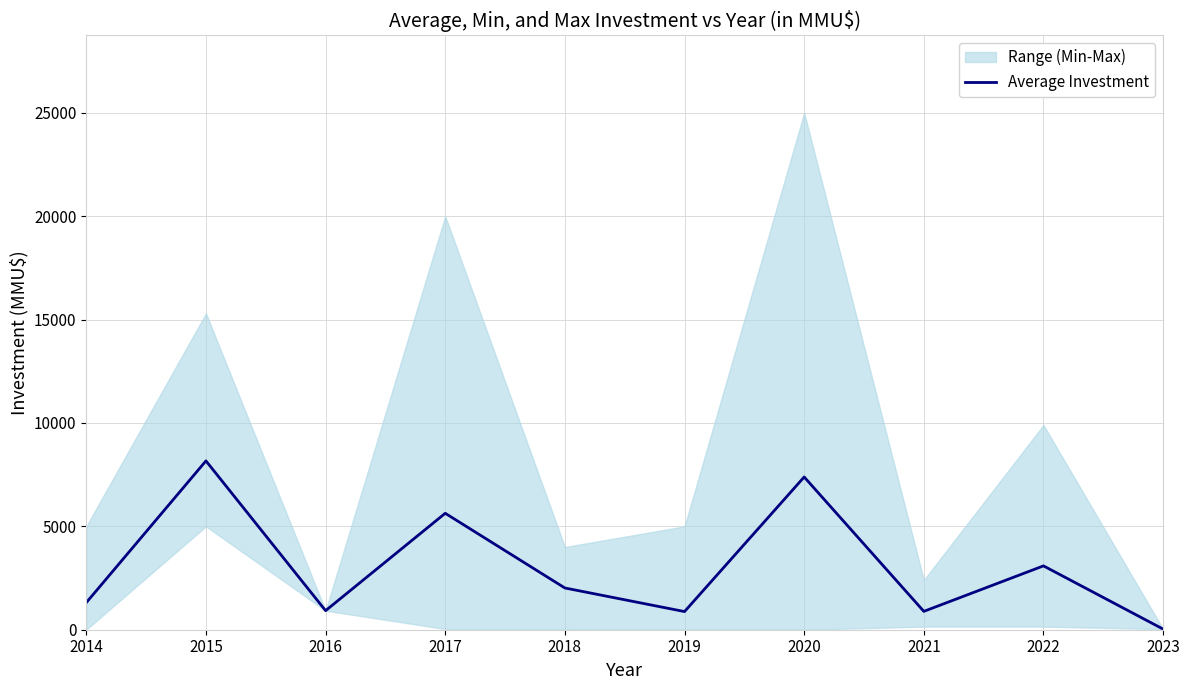

Is it true that Average Investment equals 5142 at 2015?

False